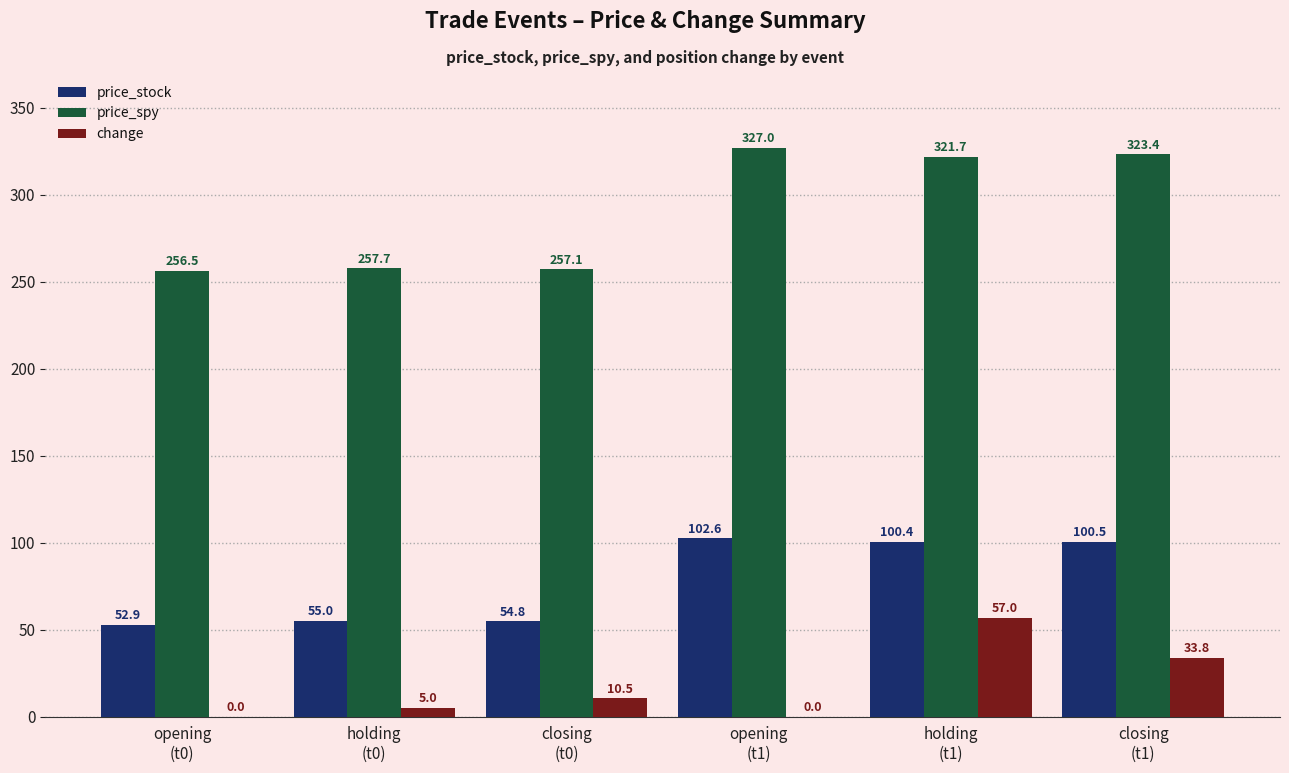

What is the sum of all change values?

106.3